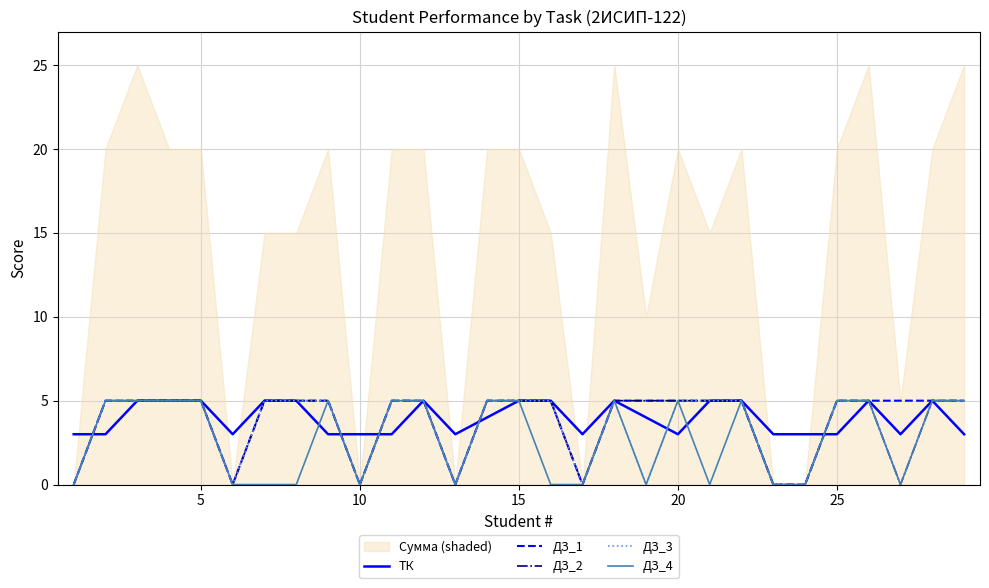

What is the value of the ДЗ_1 point at the 9th from the left?

5